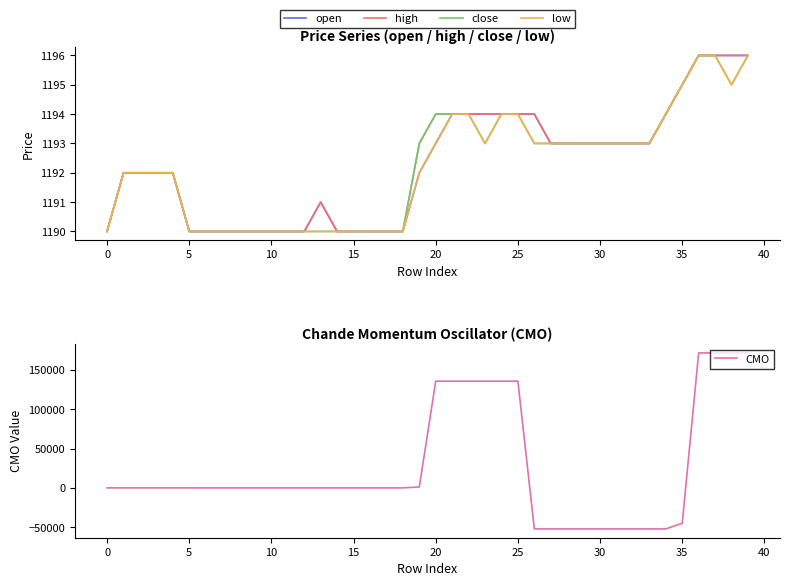

What is the highest value of the open series?

1196